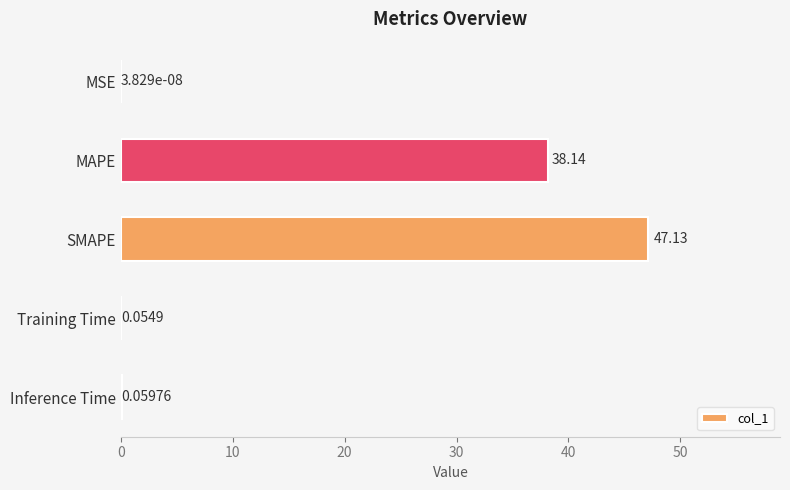

Which category has the highest value across all series?

SMAPE